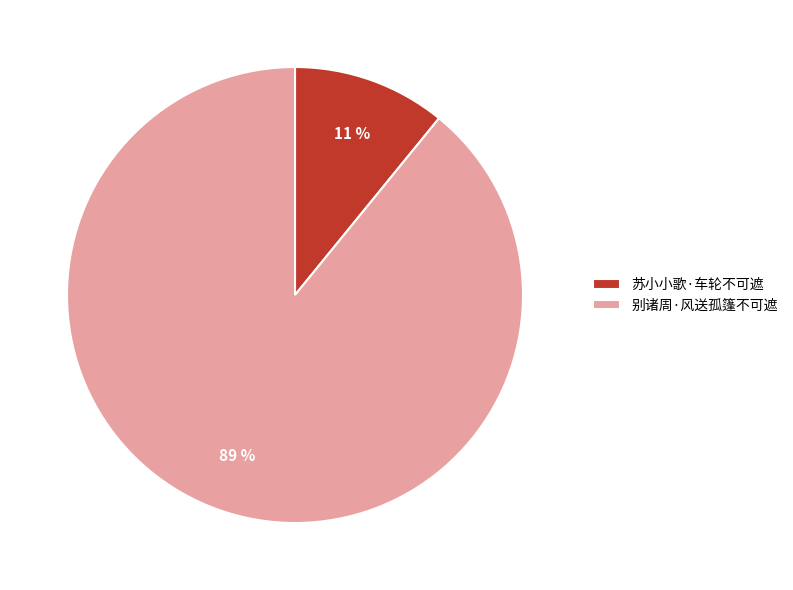

Which slice represents more than half of the pie?

别诸周·风送孤篷不可遮